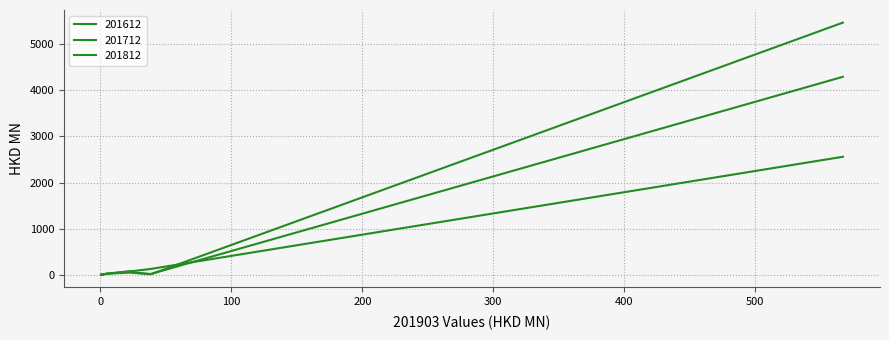

Does the chart have visible grid lines?

Yes